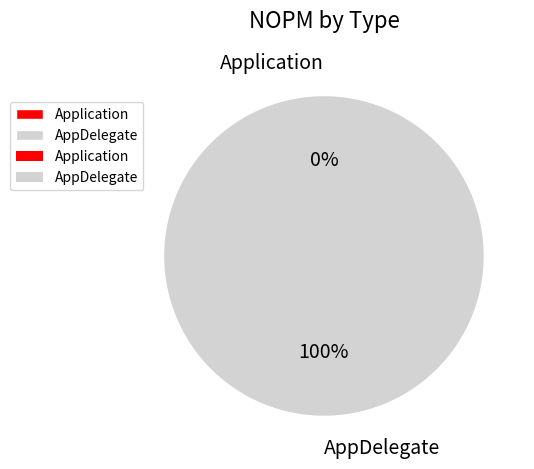

Is the sum of Application and AppDelegate greater than half?

Yes